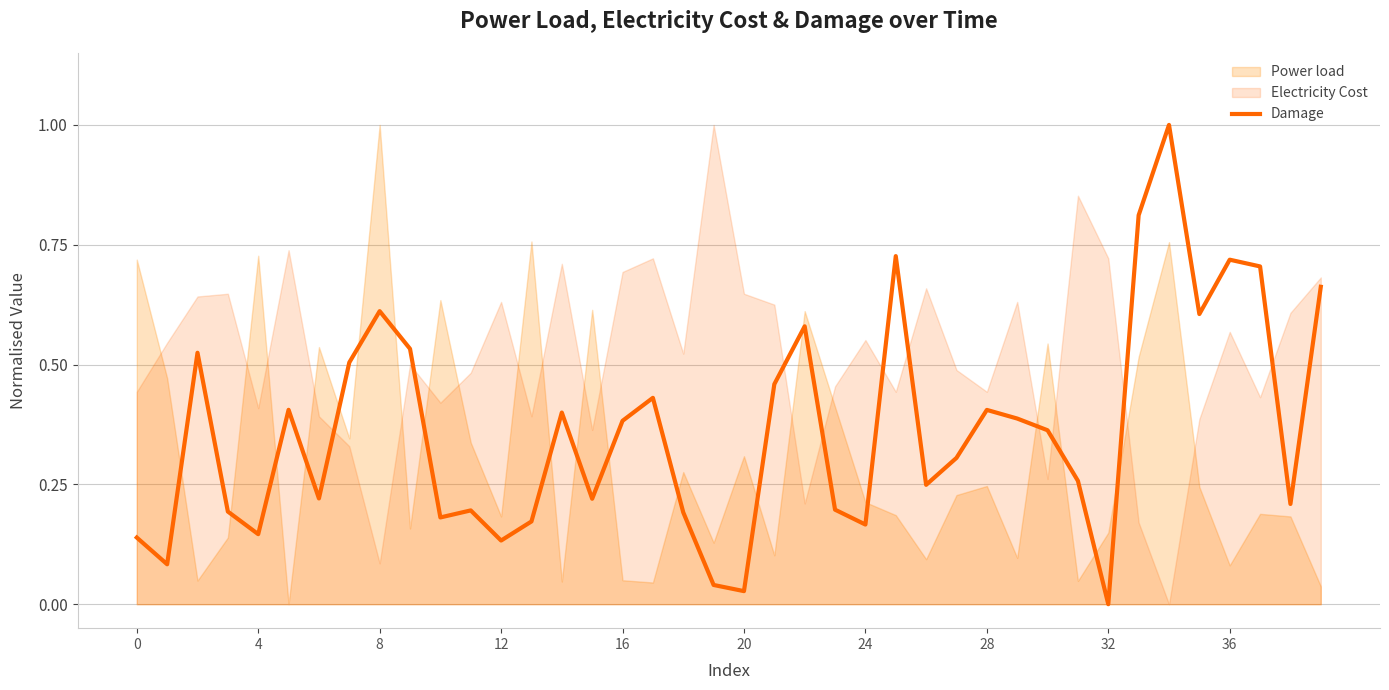

How many positive values are there?

39